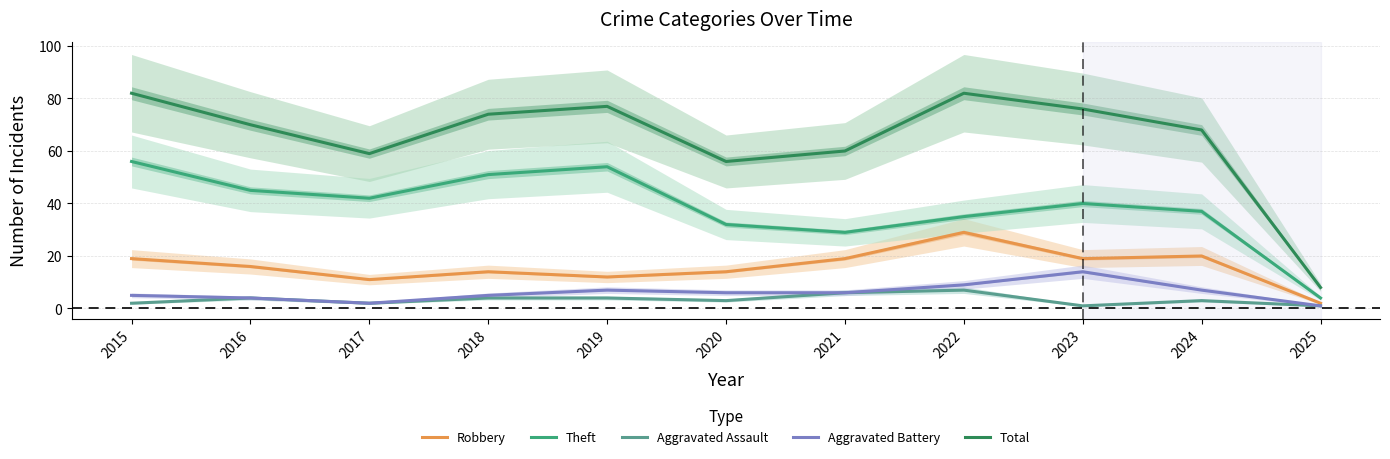

Which series has the largest total across all categories?

Total